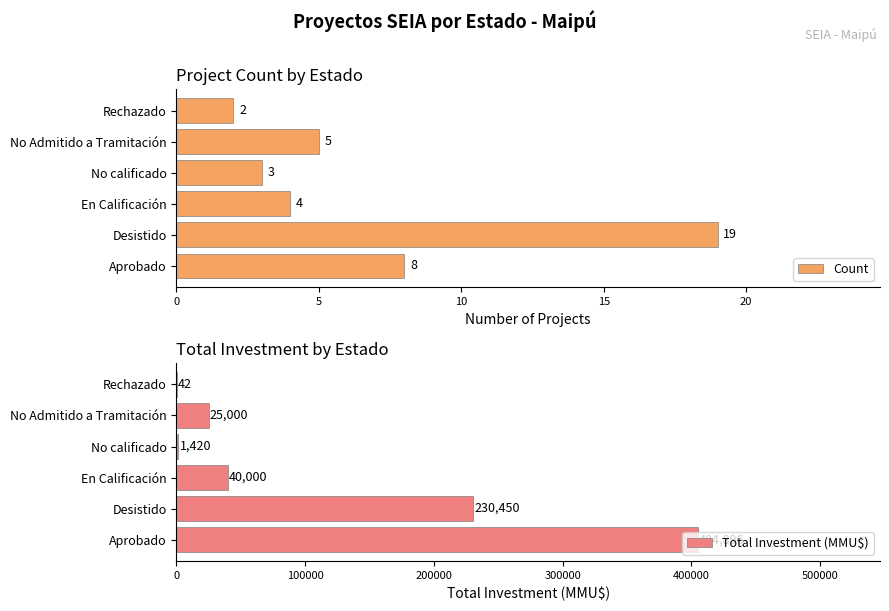

The Count series shows 8 at Aprobado. True or false?

True